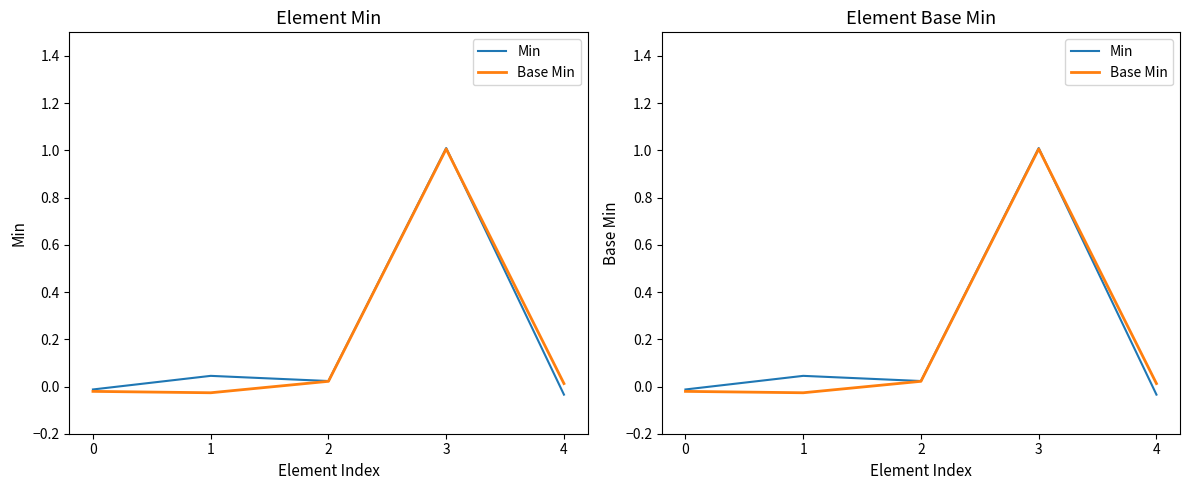

Is the value of Min at 2 greater than the value of Base Min at 2?

Yes